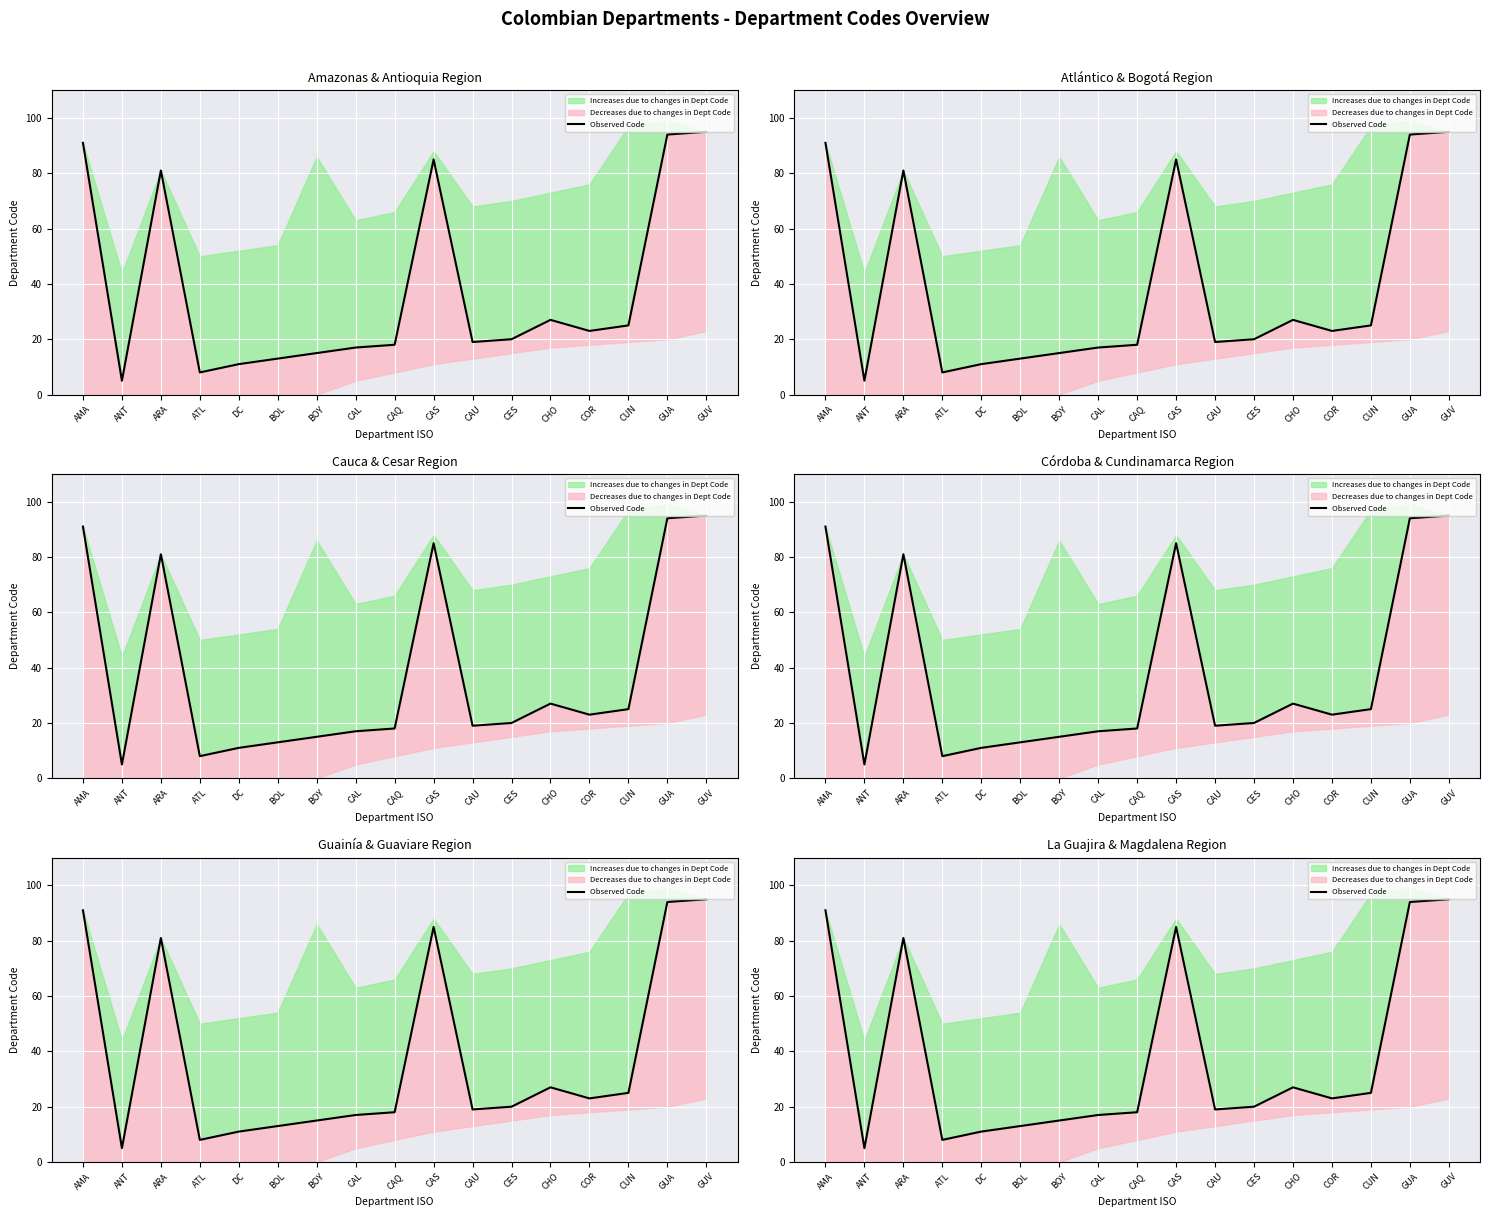

At which category does the chart reach its peak across all series?

GUV